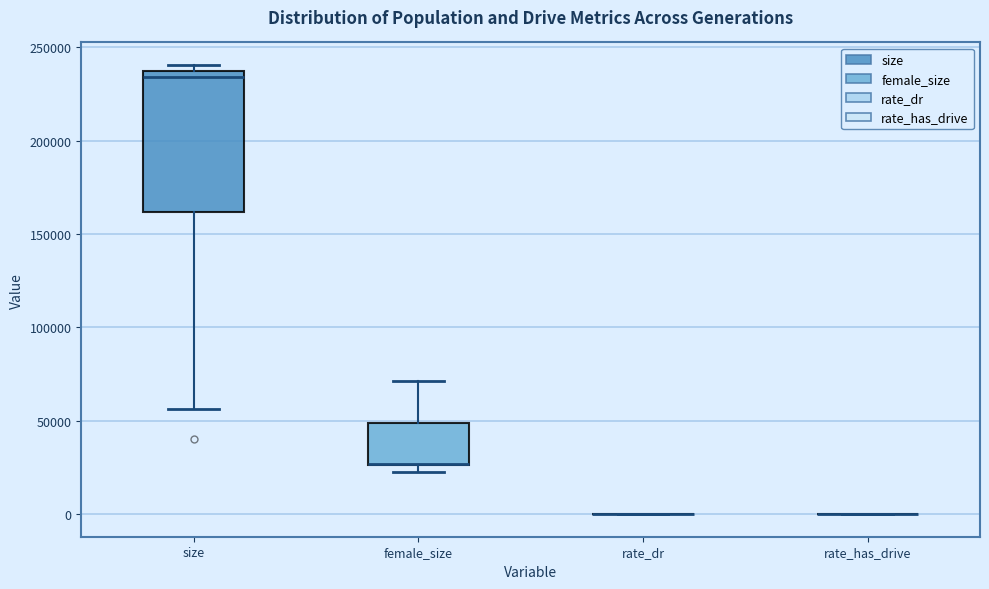

Reading left to right, transcribe this box plot: for each box, give where its median line is, the range the box spans, and where its two whiskers end, as read against the y-axis. The values are not printed on the chart, so give them approximately, as read against the axis.

size: median 235000 (just below the box's upper edge), box 160000 to 235000, whiskers 55000 to 240000
female_size: median 25000 (drawn on the box's lower edge), box 25000 to 50000, whiskers 20000 to 70000
rate_dr: box collapsed to a line at 0, whiskers 0 to 0
rate_has_drive: box collapsed to a line at 0, whiskers 0 to 0